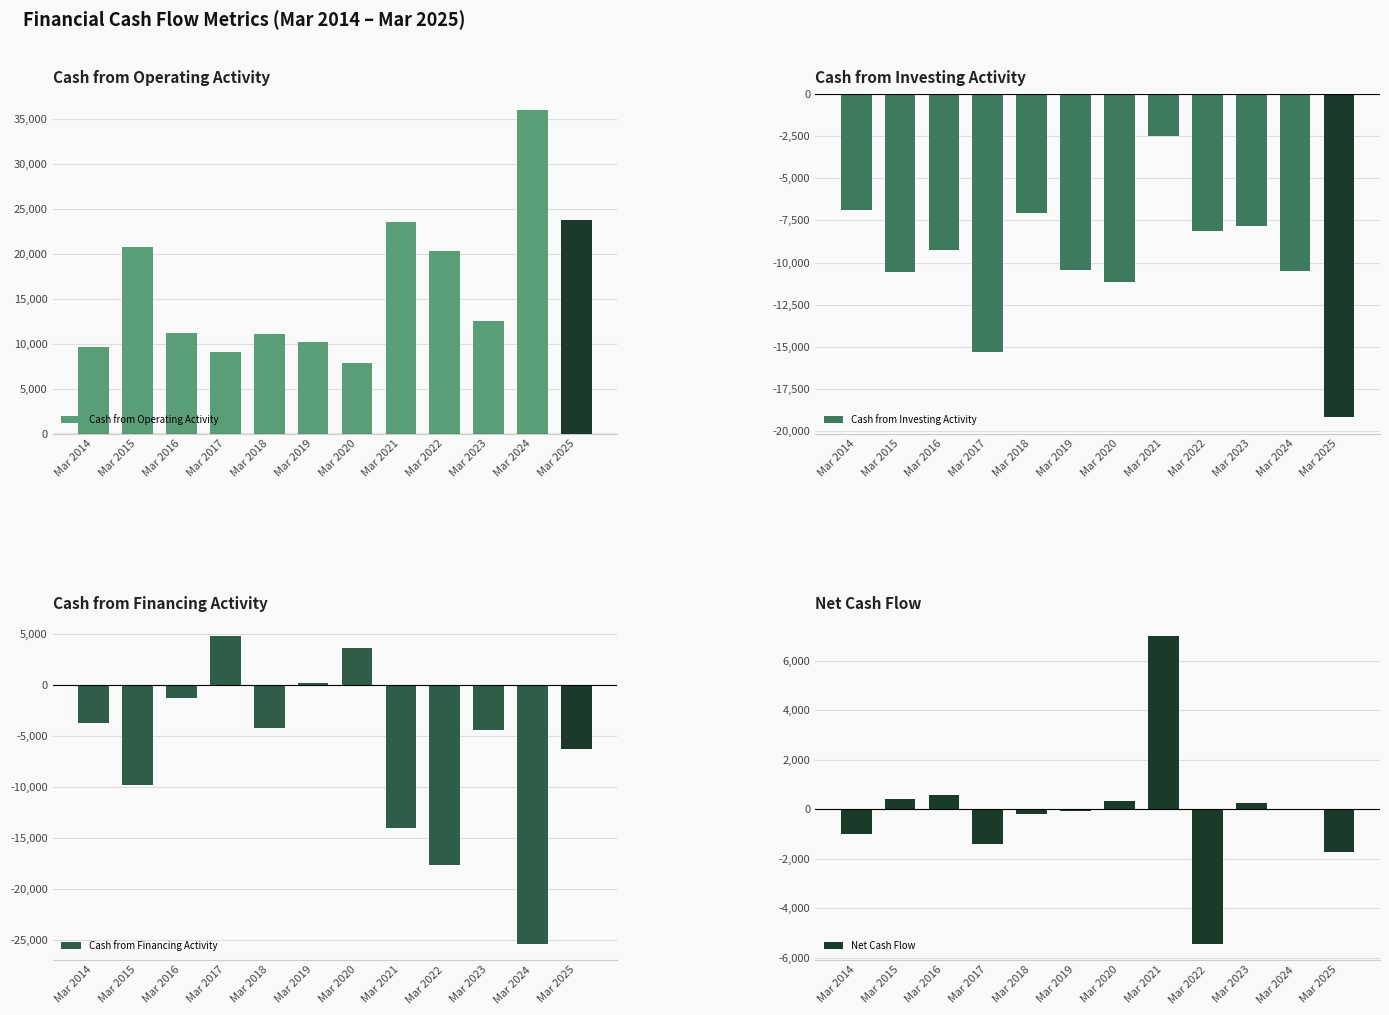

How many data points in Cash from Operating Activity are above 12466?

5